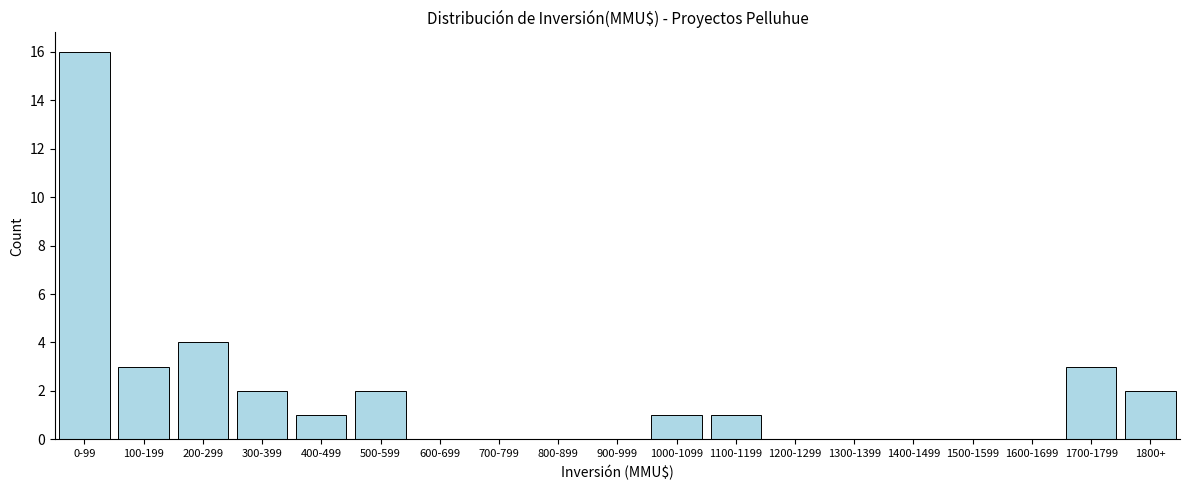

Reading left to right, list all the values displayed in this chart.

0-99=16	100-199=3	200-299=4	300-399=2	400-499=1	500-599=2	600-699=0	700-799=0	800-899=0	900-999=0	1000-1099=1	1100-1199=1	1200-1299=0	1300-1399=0	1400-1499=0	1500-1599=0	1600-1699=0	1700-1799=3	1800+=2